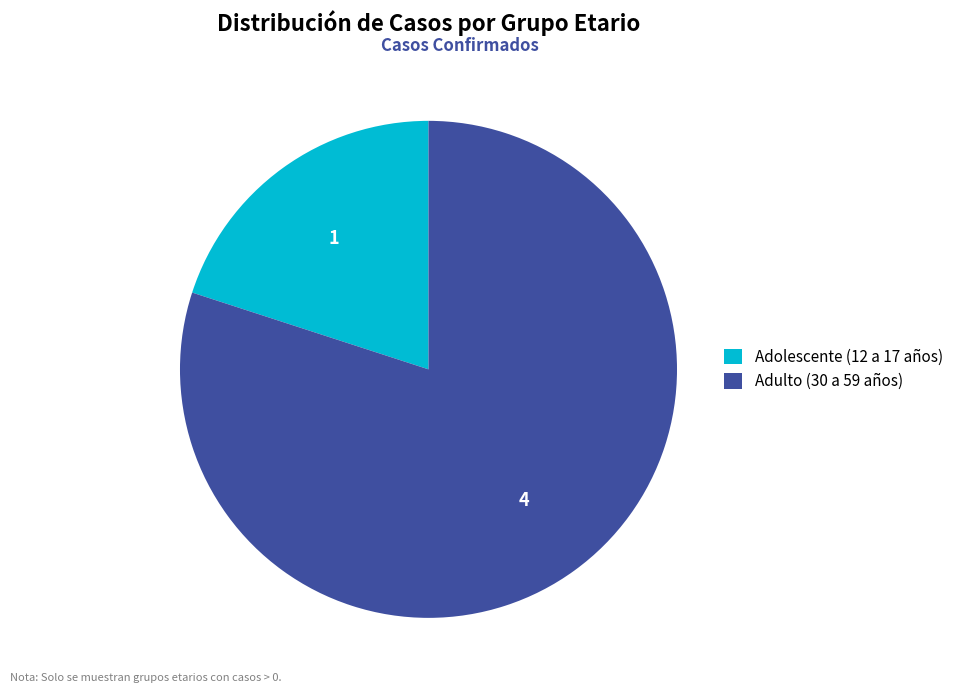

How many slices are in this pie chart?

2